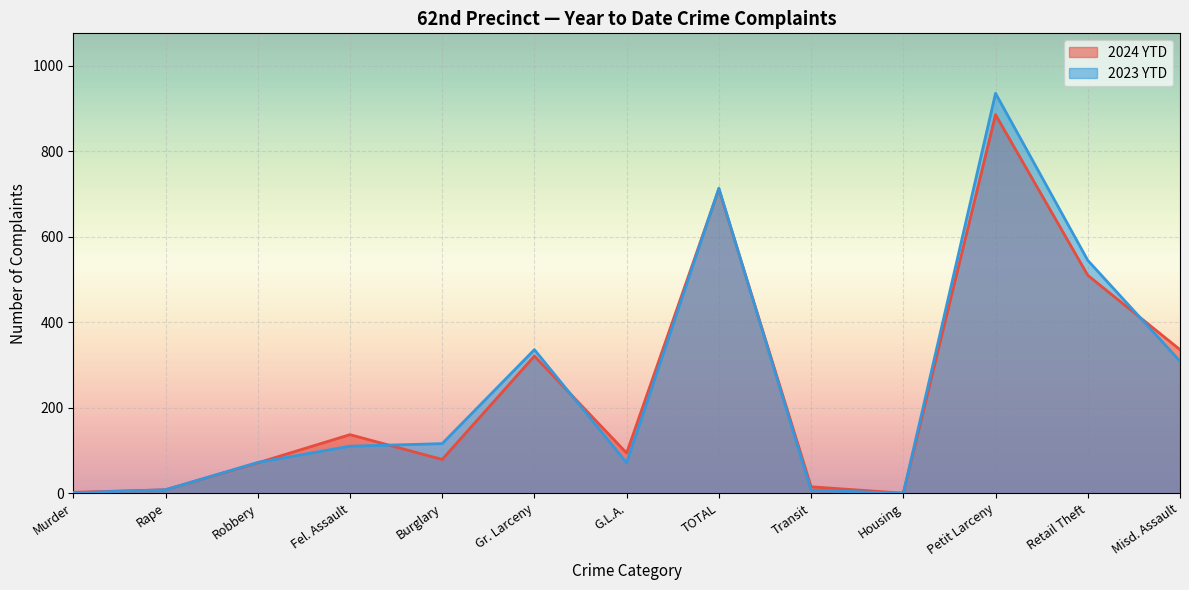

What is the highest value of the 2023 YTD series?

936